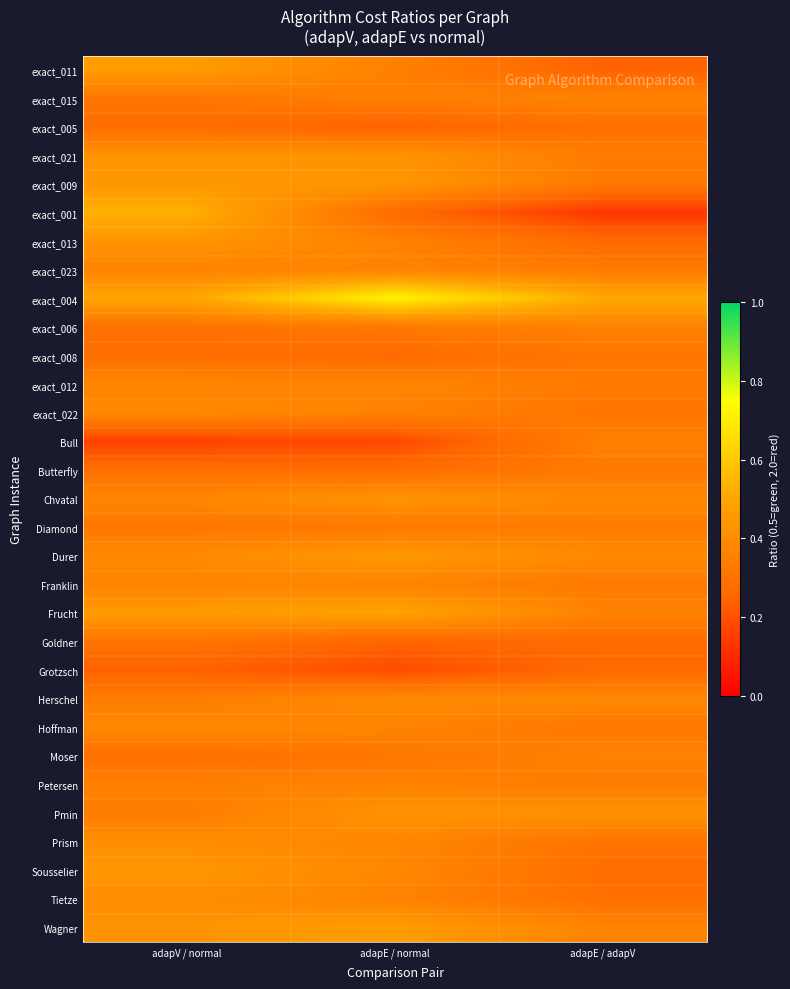

At how many categories does at least one series exceed 0?

3